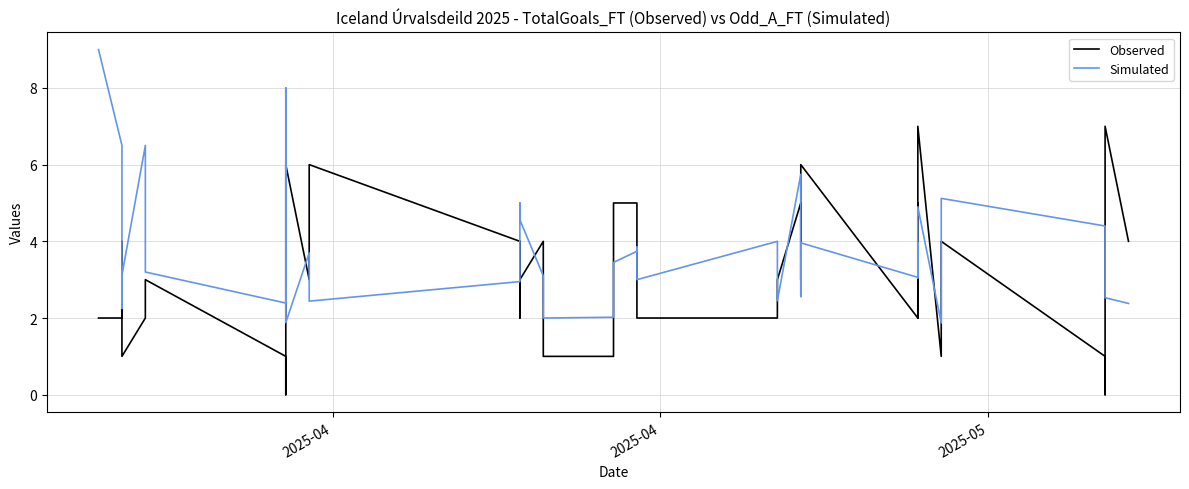

True or false: Observed has a value of 6.7 at 35.

False